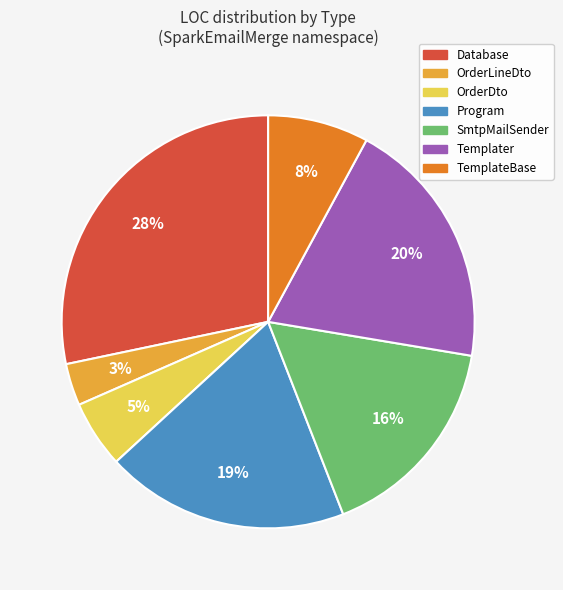

Is the sum of OrderDto and SmtpMailSender greater than half?

No